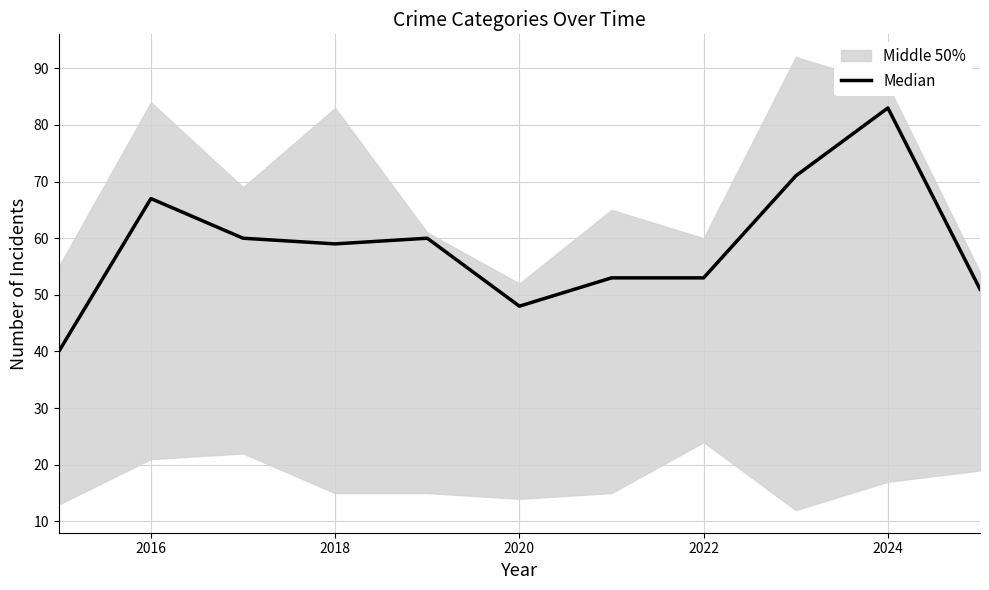

Is this an area chart (filled region under the line)?

No